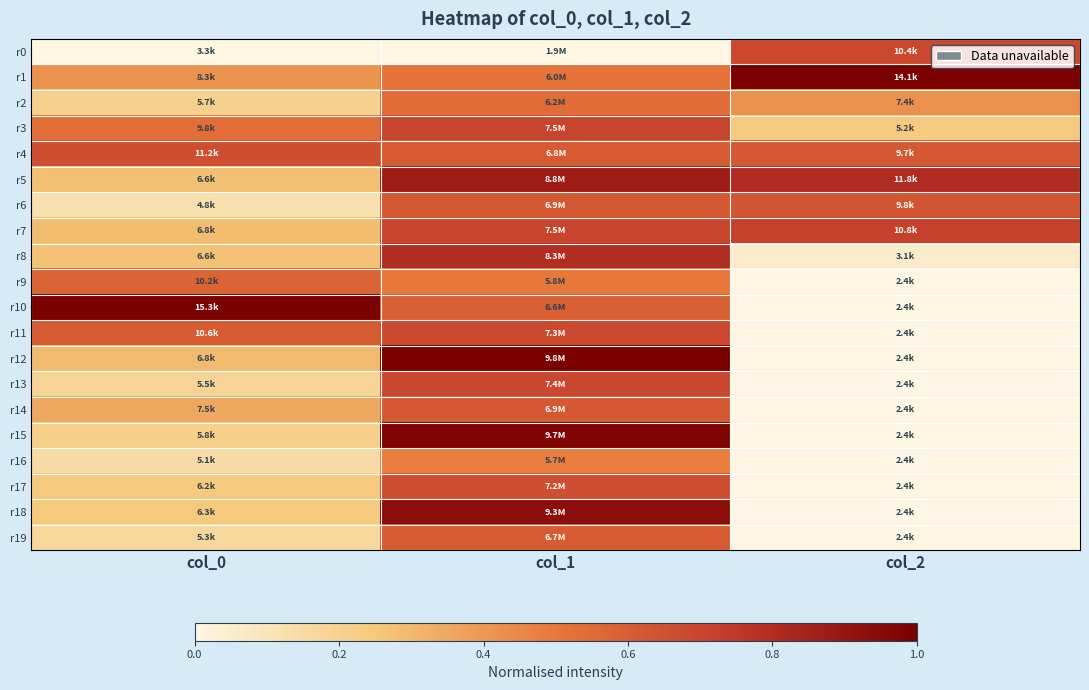

At how many categories does at least one series exceed 0?

3